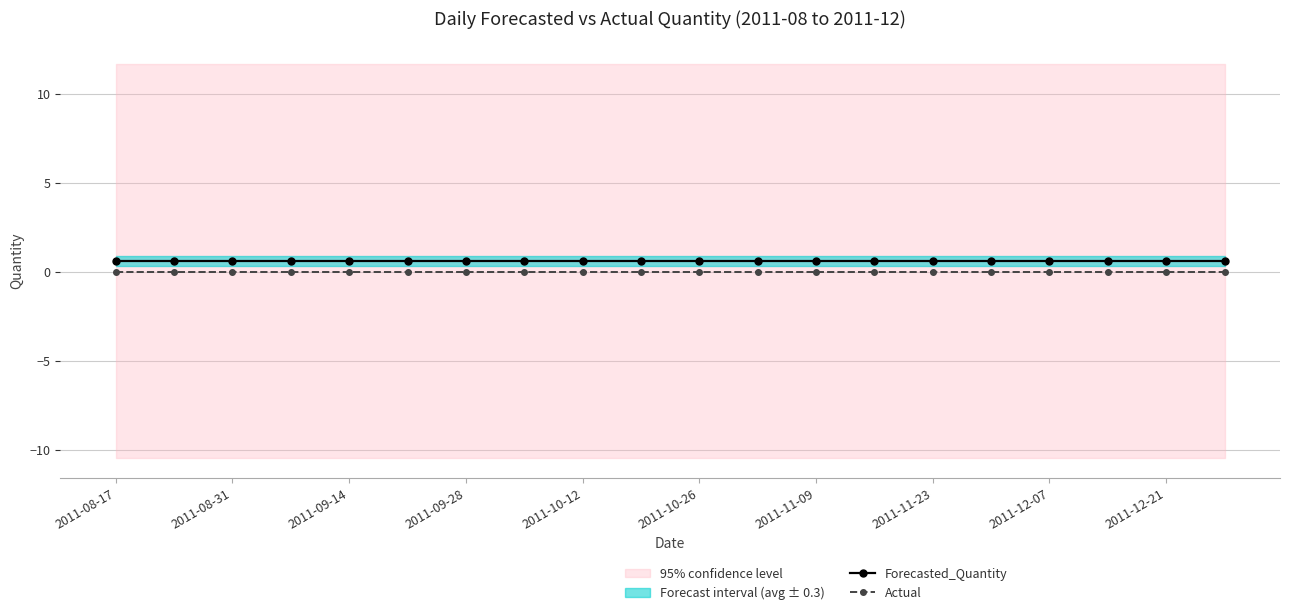

Which series has the largest total across all categories?

Forecasted_Quantity